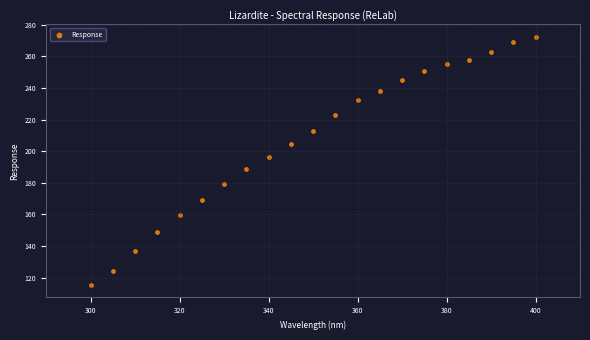

What is the range of X values (max minus min)?

100.0